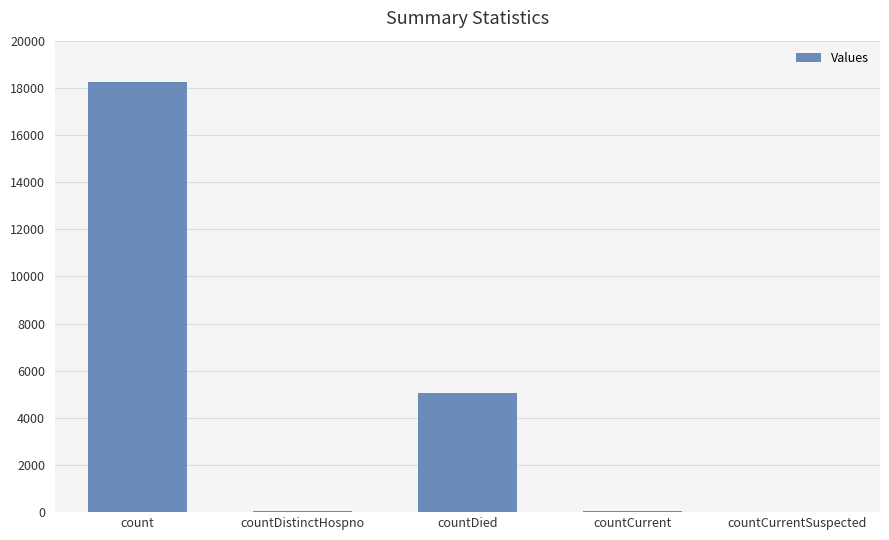

What is the difference between the values at count and countDistinctHospno?

18211